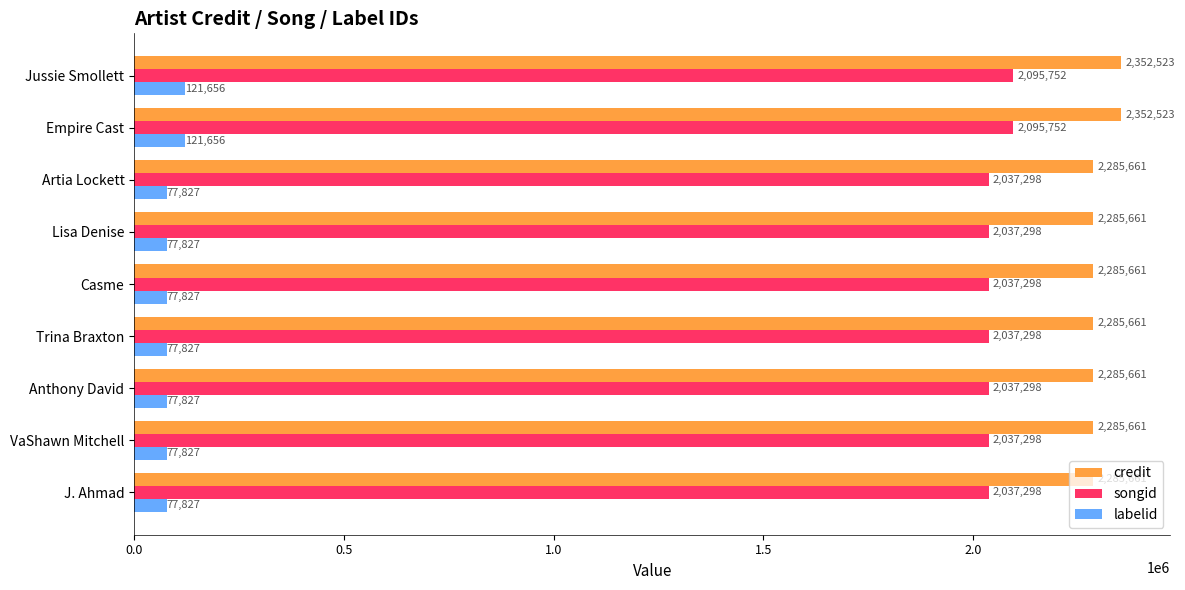

Which series changed the most between Casme and Jussie Smollett?

credit